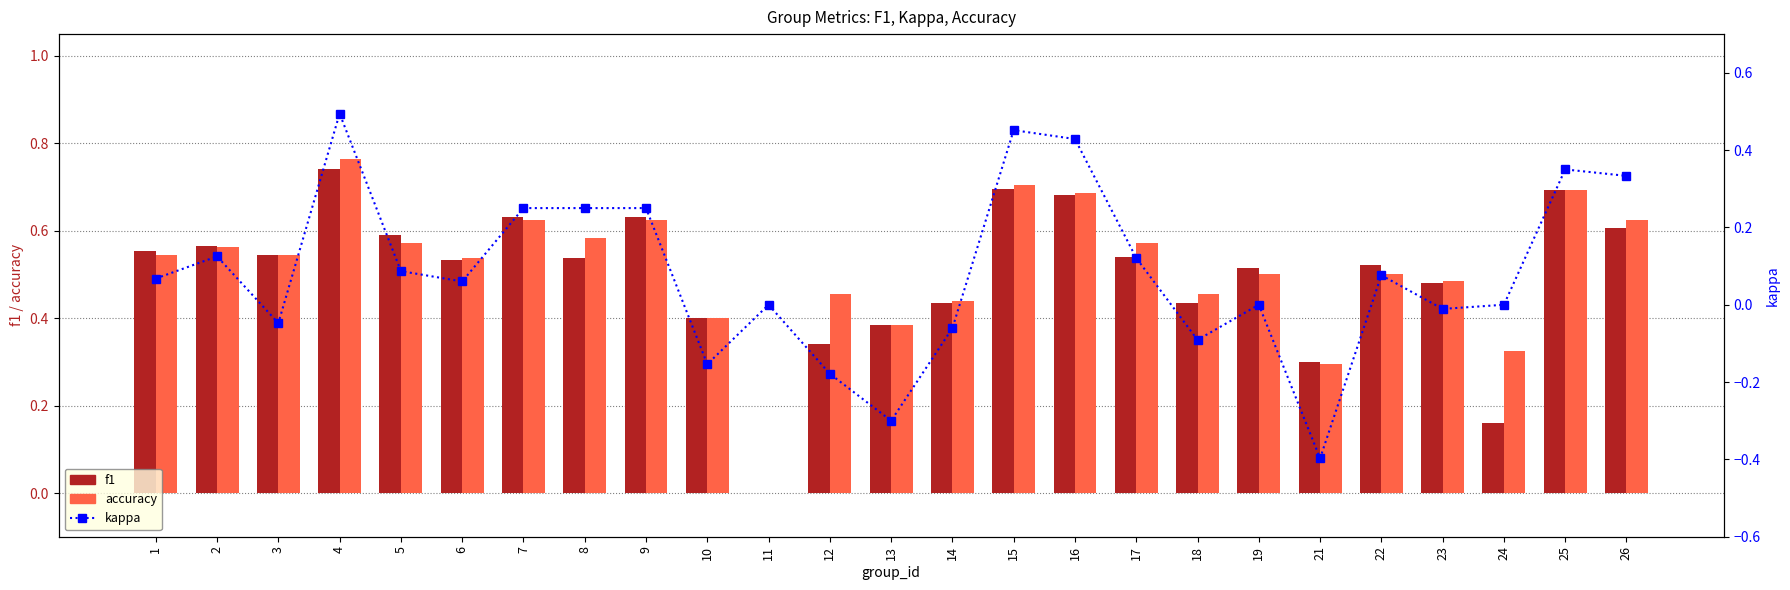

Which series has the widest spread of values?

kappa